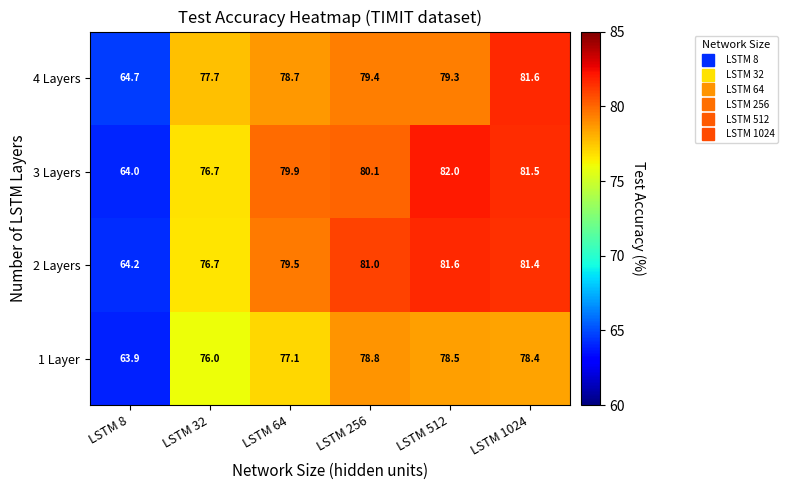

Between LSTM 32 and LSTM 64, which series saw the biggest shift?

3 Layers